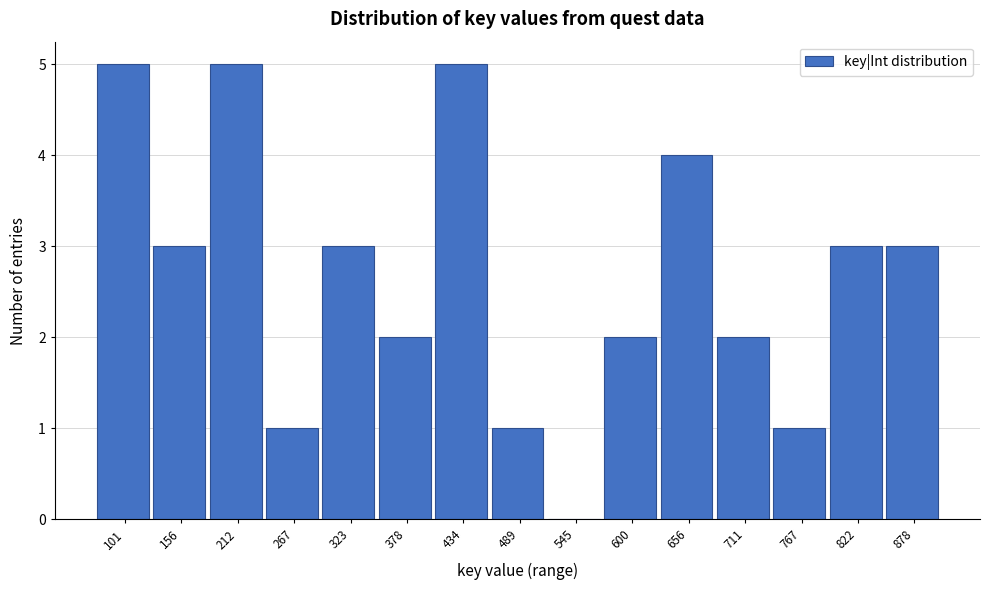

Reading left to right, transcribe all the data shown in this chart.

101=5	156=3	212=5	267=1	323=3	378=2	434=5	489=1	545=0	600=2	656=4	711=2	767=1	822=3	878=3